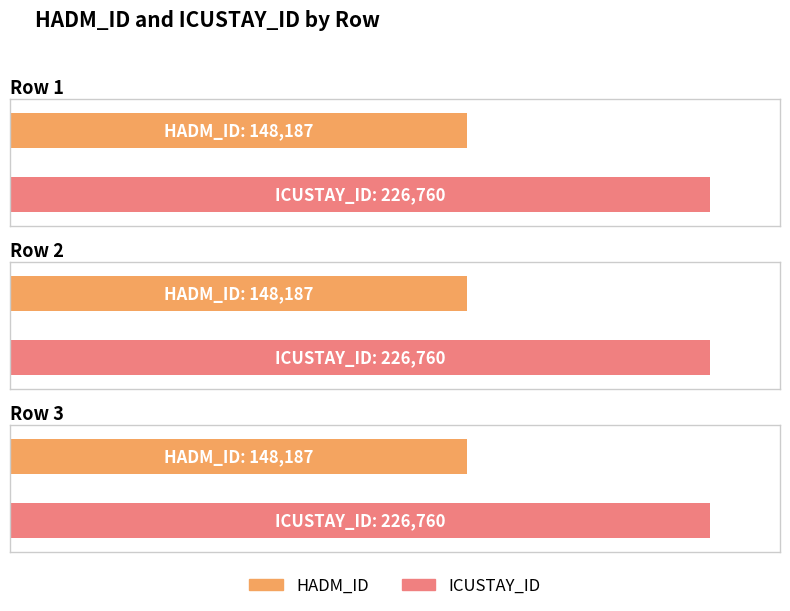

Reading left to right, list all the values displayed in this chart.

HADM_ID: Row 1=148187	Row 2=148187	Row 3=148187
ICUSTAY_ID: Row 1=226760	Row 2=226760	Row 3=226760